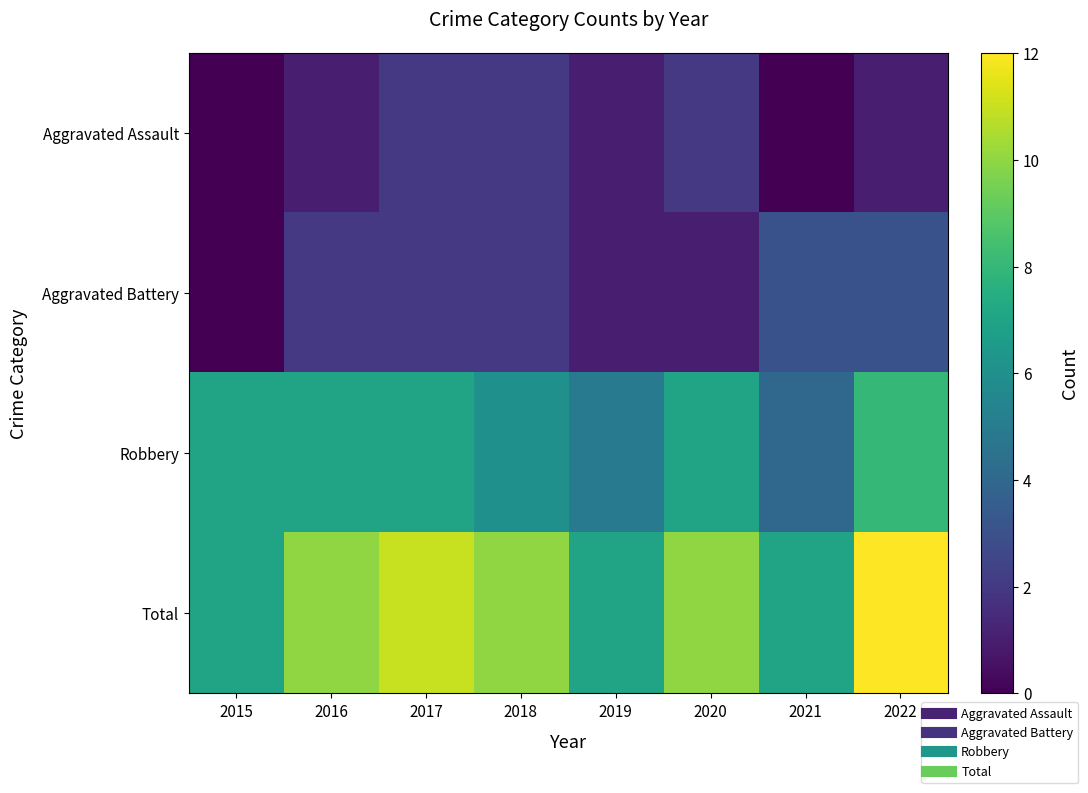

Reading left to right, list all the values displayed in this chart.

Aggravated Assault: 2015=0	2016=1	2017=2	2018=2	2019=1	2020=2	2021=0	2022=1
Aggravated Battery: 2015=0	2016=2	2017=2	2018=2	2019=1	2020=1	2021=3	2022=3
Robbery: 2015=7	2016=7	2017=7	2018=6	2019=5	2020=7	2021=4	2022=8
Total: 2015=7	2016=10	2017=11	2018=10	2019=7	2020=10	2021=7	2022=12